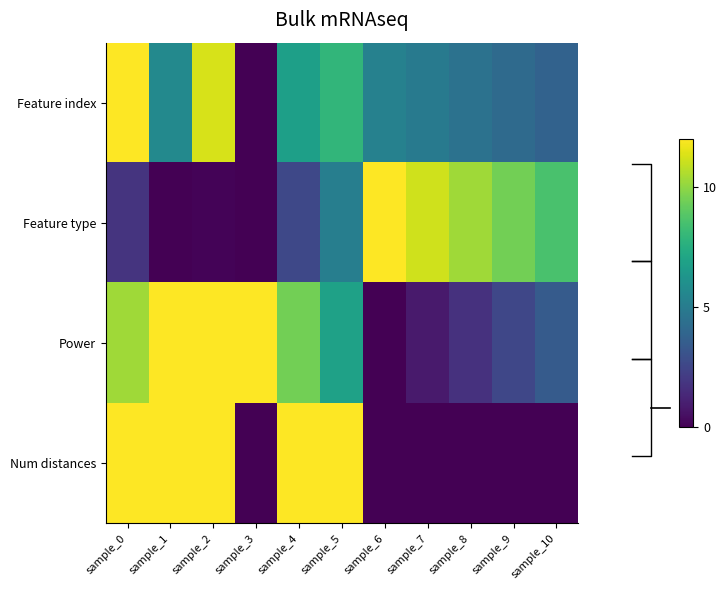

What is the difference between the maximum and minimum values in the Power series?

12.0